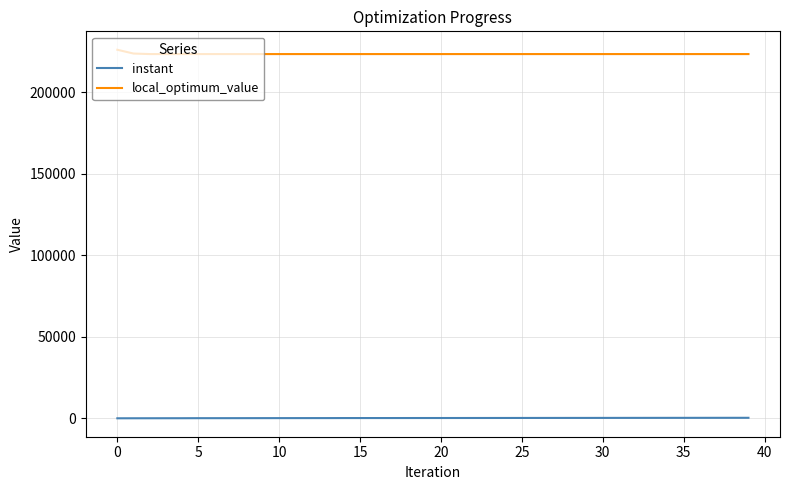

True or false: local_optimum_value and instant intersect in this chart.

False